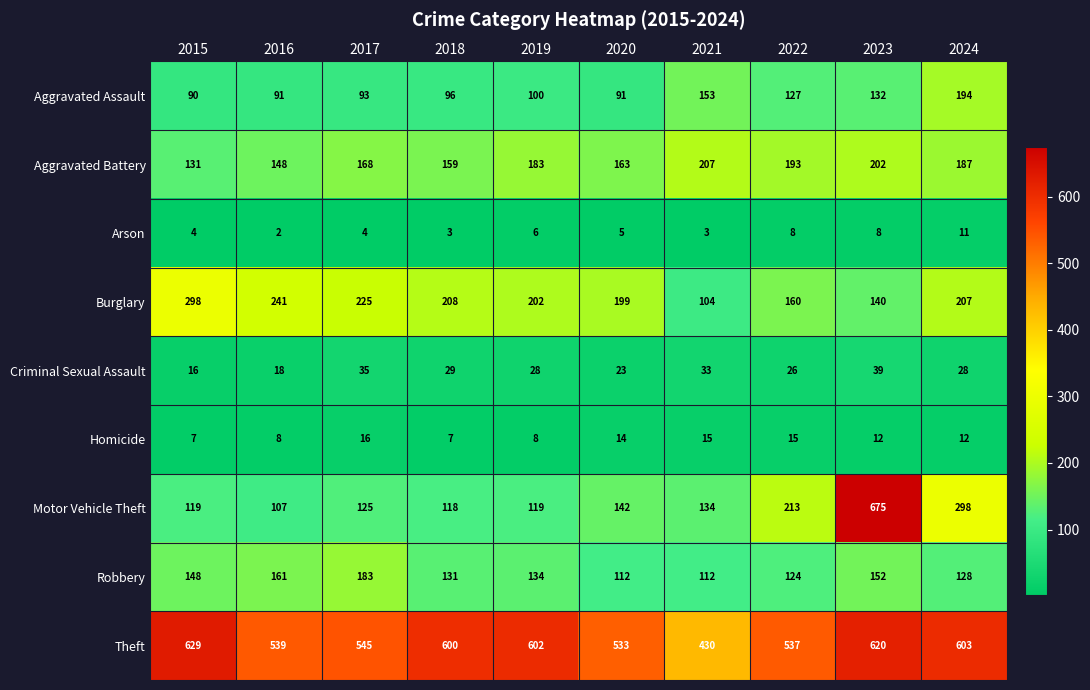

The value of Arson at 2022 is 8. True or false?

True